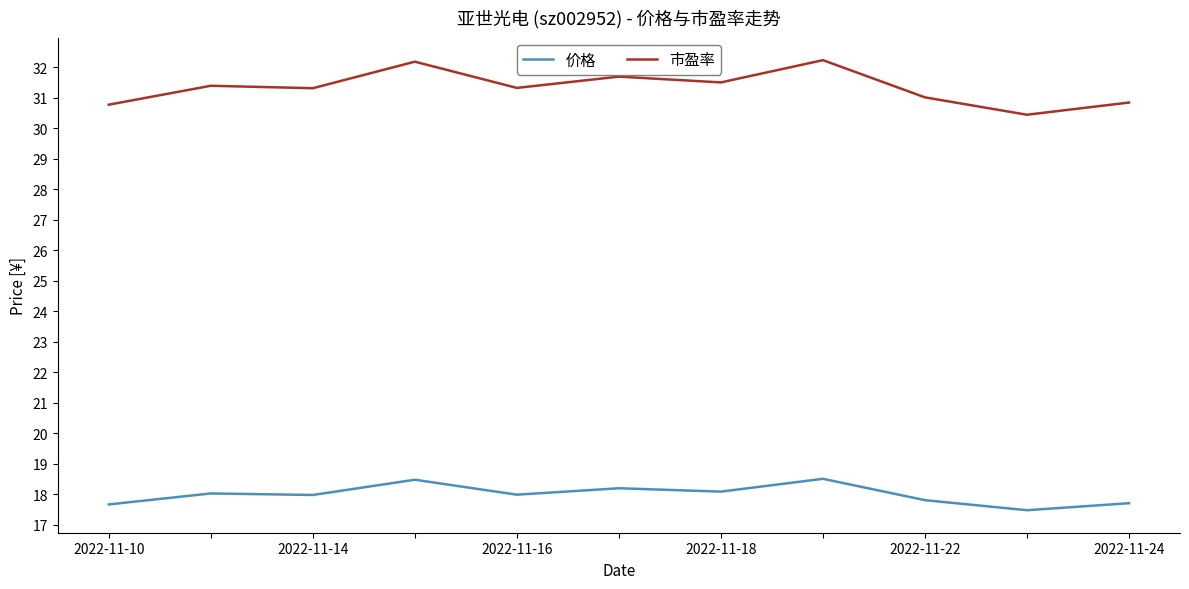

Which series has the largest total across all categories?

市盈率